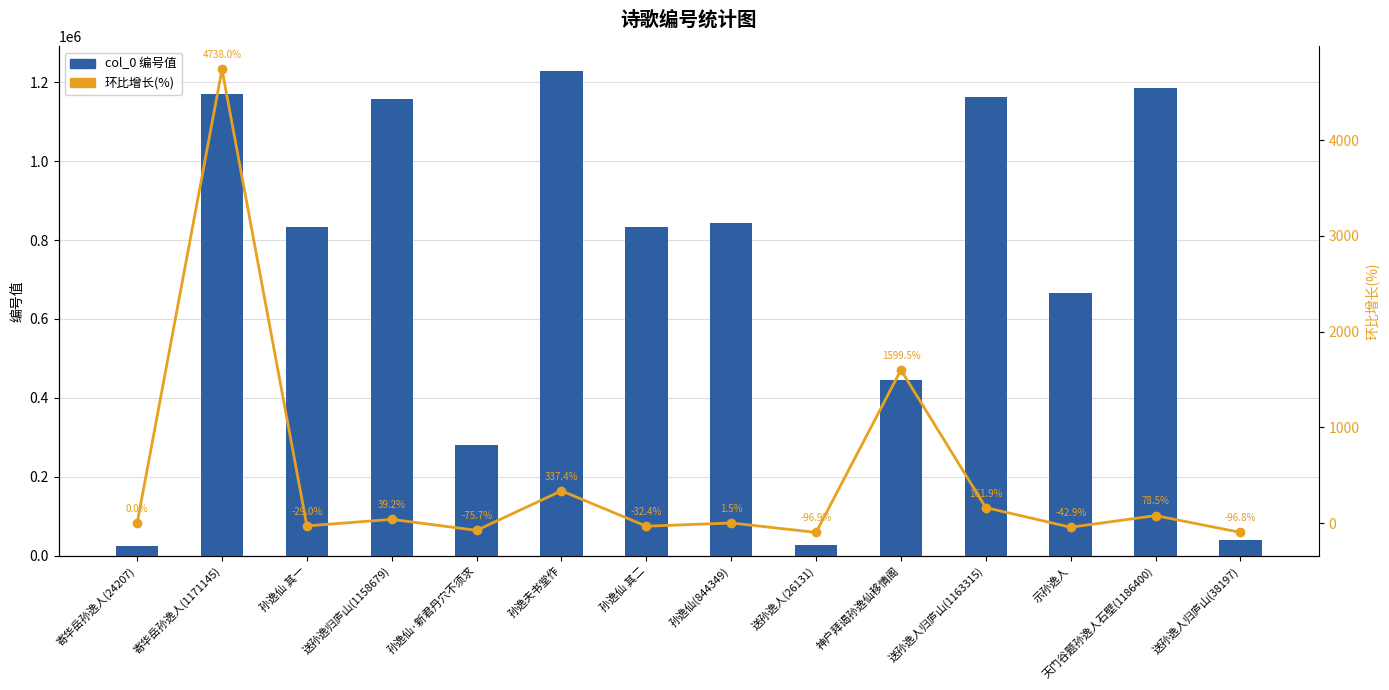

Which has a higher value, 孙逸仙 其二 or 寄华岳孙逸人(1171145)?

寄华岳孙逸人(1171145)